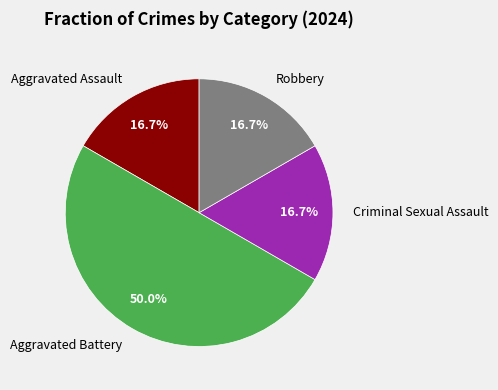

Does Aggravated Assault account for over 50% of the chart?

No